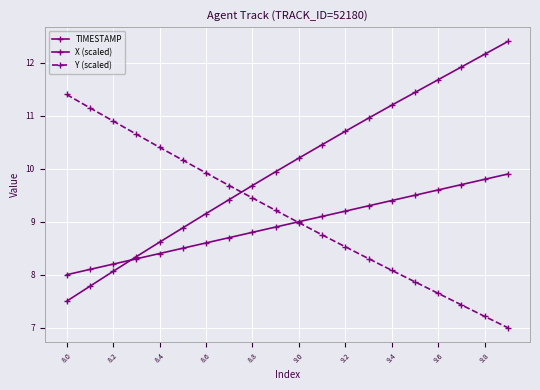

How many lines are shown in the chart?

3